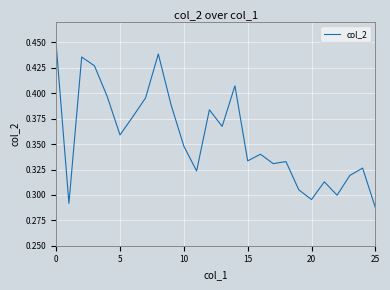

The chart shows a value of 0.5 at 20. True or false?

False